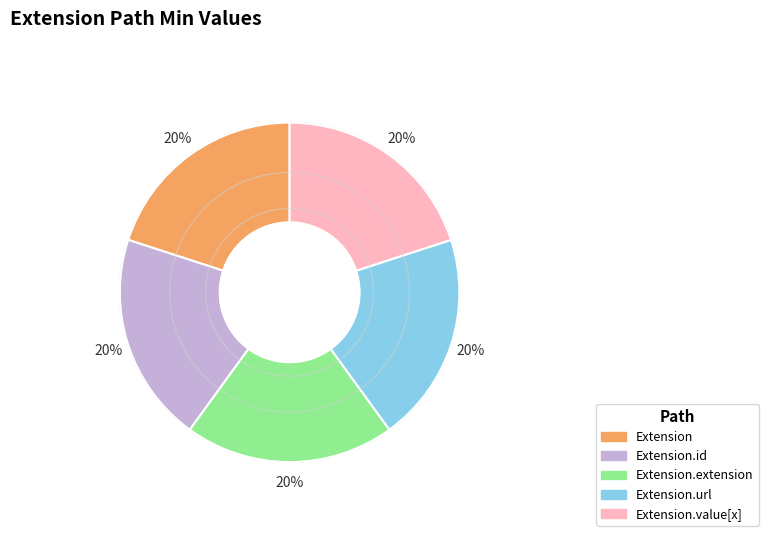

Count the number of slices in the pie.

5